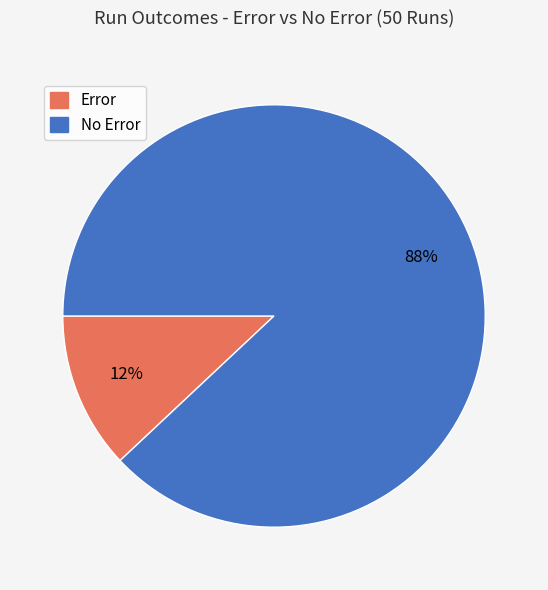

What is the largest slice in the pie chart?

No Error